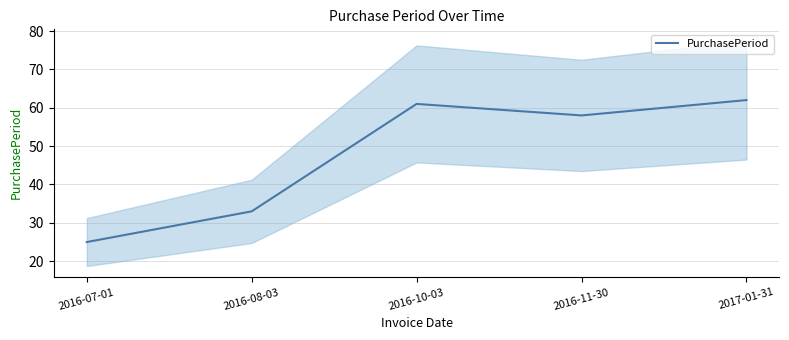

What is the change in value from 2016-08-03 to 2017-01-31?

+29